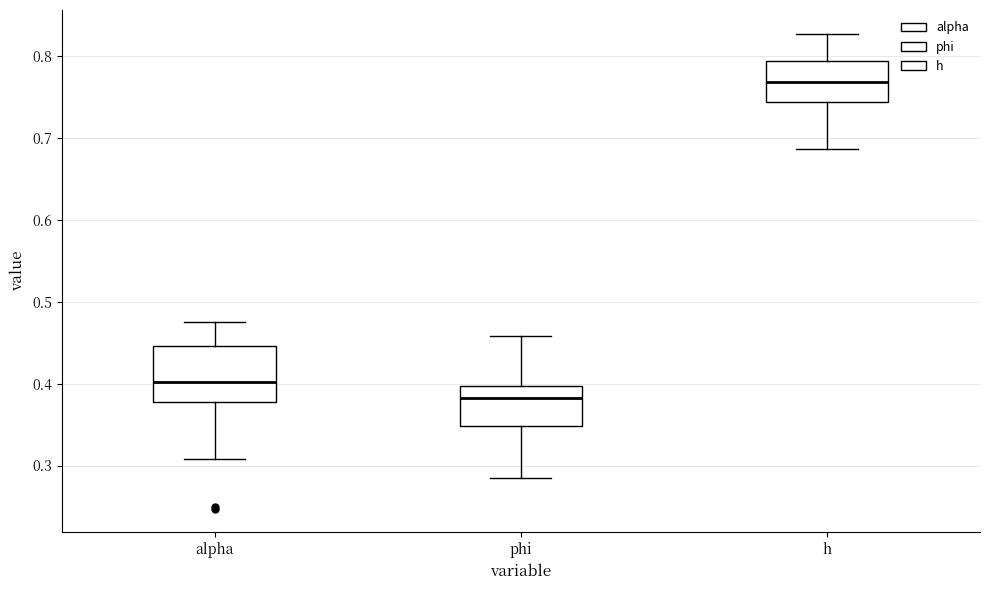

Reading left to right, transcribe this box plot: for each box, give where its median line is, the range the box spans, and where its two whiskers end, as read against the y-axis. The values are not printed on the chart, so give them approximately, as read against the axis.

alpha: median 0.40, box 0.38 to 0.45, whiskers 0.31 to 0.47
phi: median 0.38, box 0.35 to 0.40, whiskers 0.28 to 0.46
h: median 0.77, box 0.74 to 0.79, whiskers 0.69 to 0.83